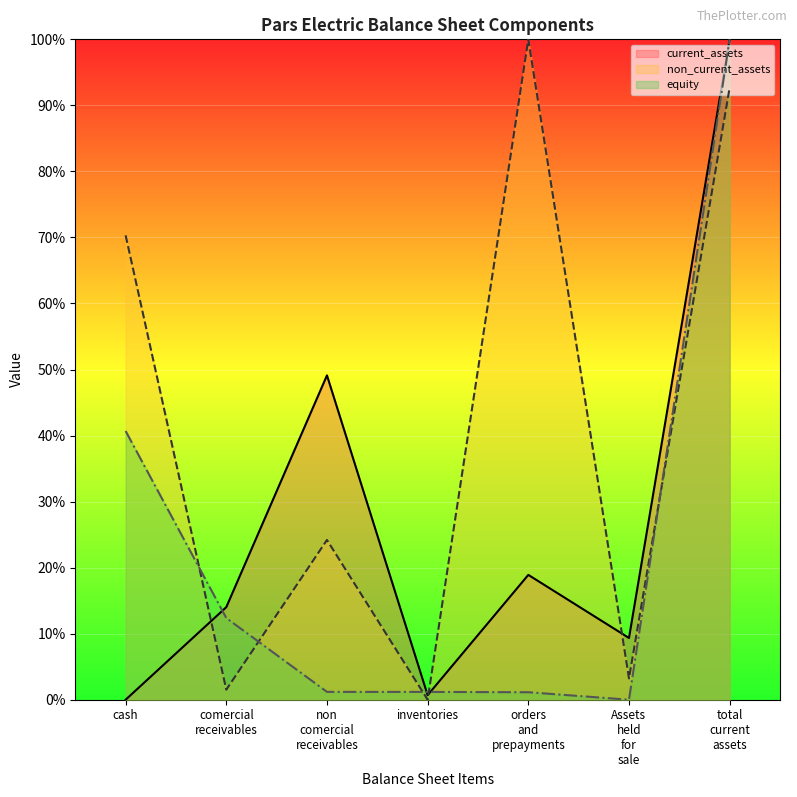

What position from the left is inventories?

4